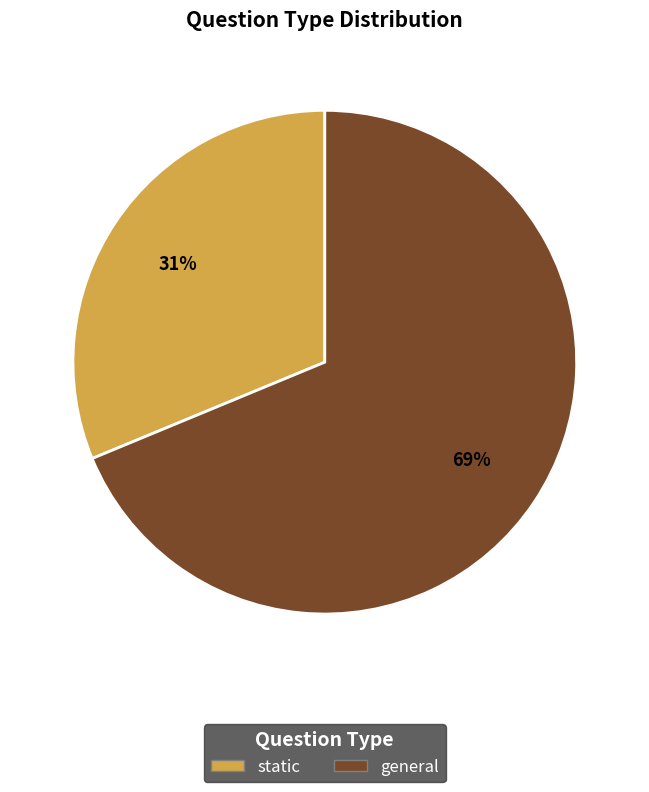

Between static and general, which is larger?

general